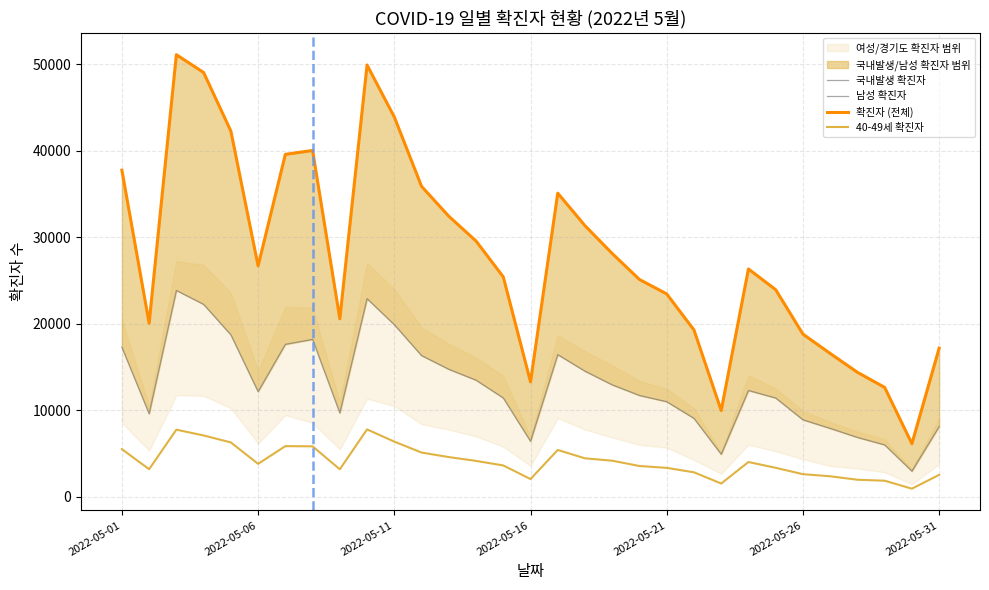

What is the sum of all 국내발생 확진자 values?

865051